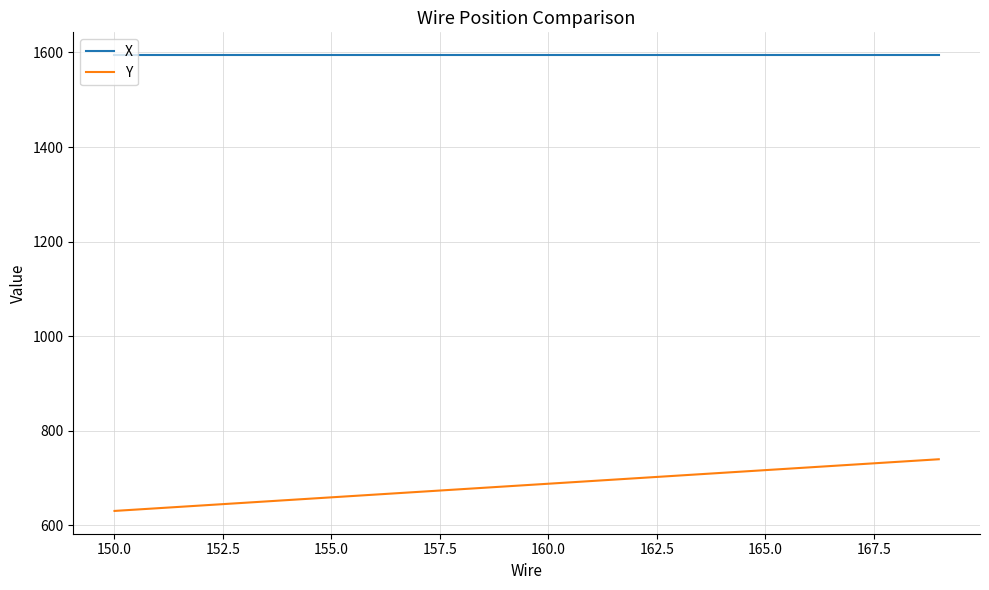

Which series has the largest total across all categories?

X